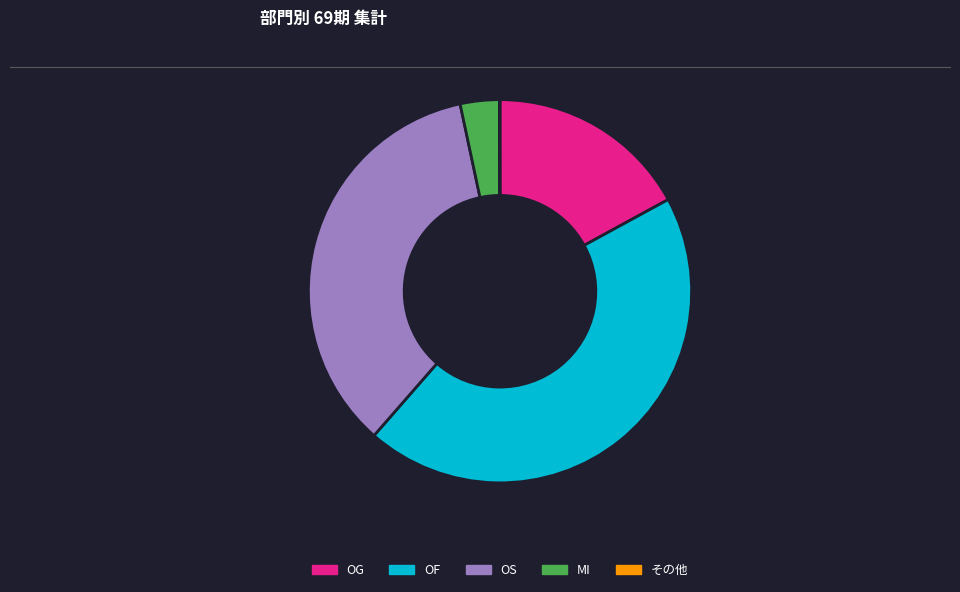

Between OF and OS, which is larger?

OF